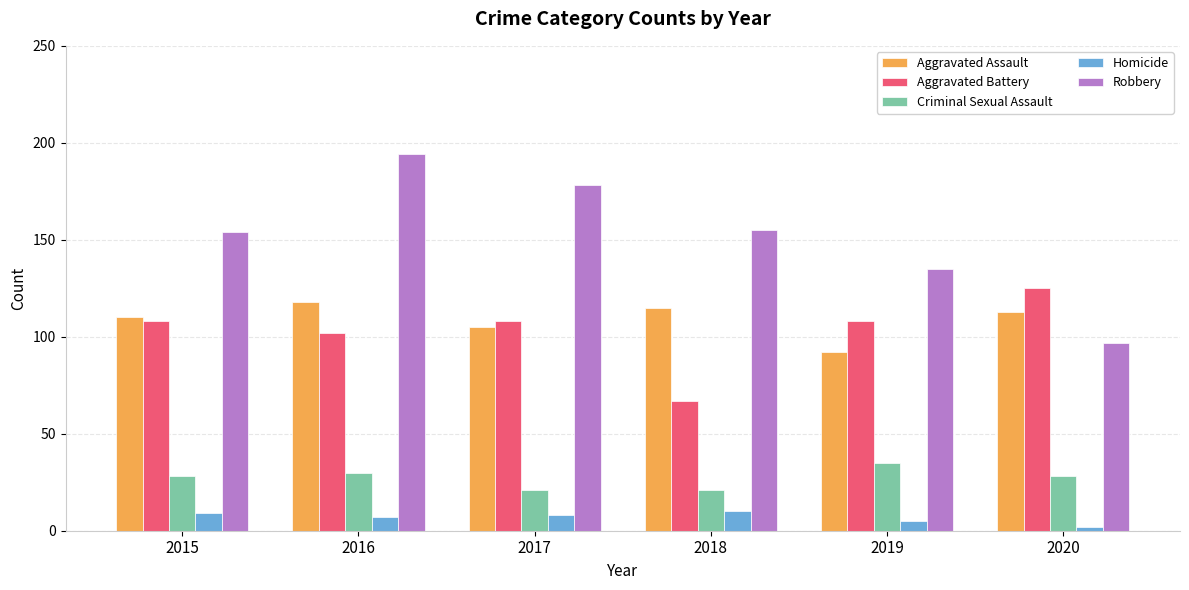

What is the sum of all Aggravated Battery values?

618